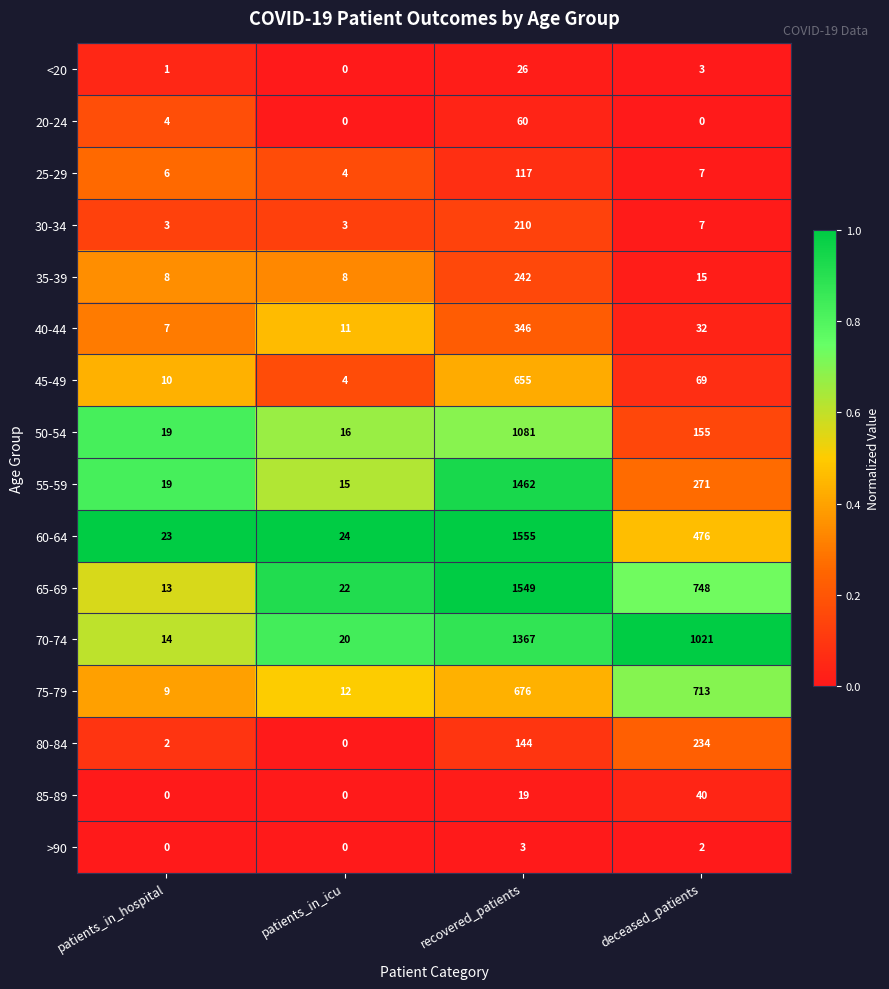

What is the total value across all series at patients_in_hospital?

138